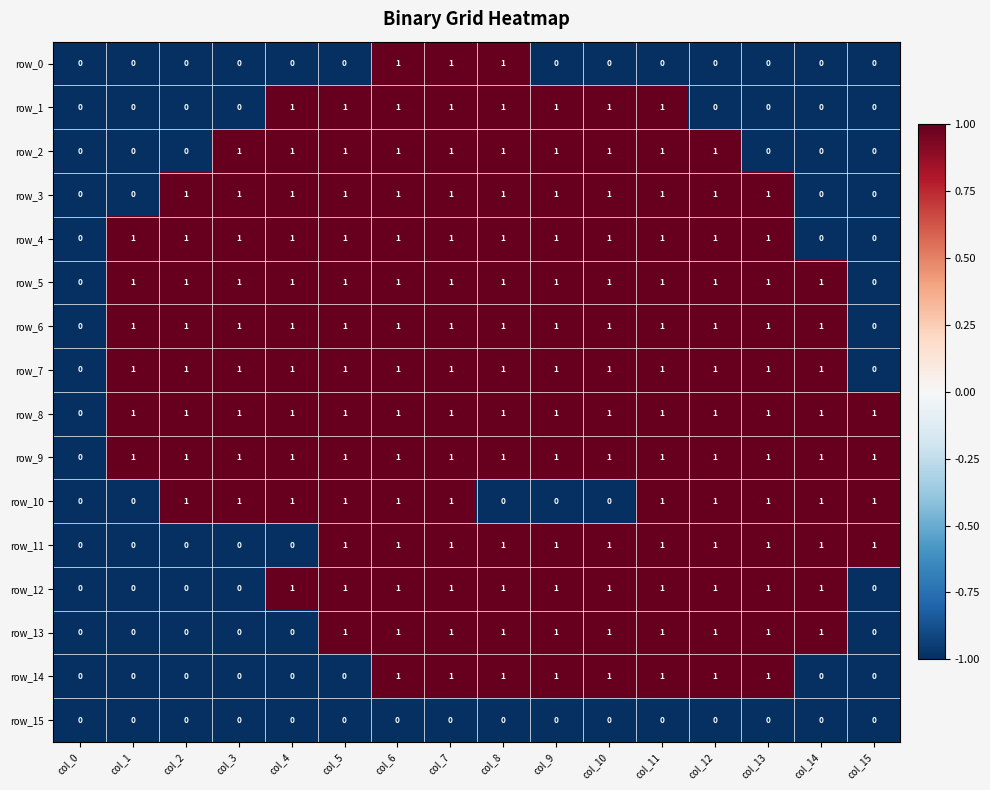

Count the row_10 values in the range 0 to 1.

16